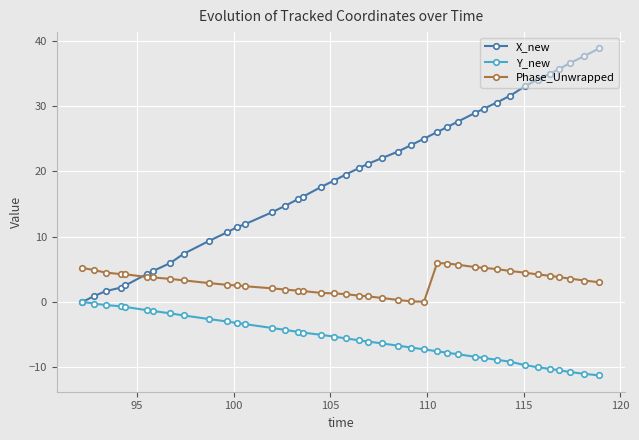

What is the sum of all Y_new values?

-225.5